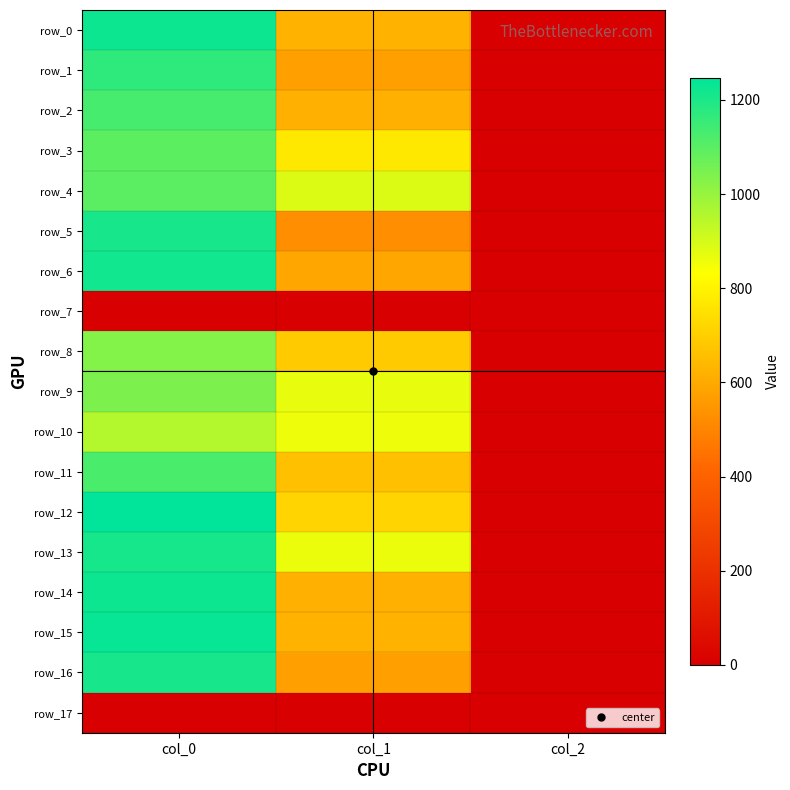

Between col_2 and col_0, which is larger?

col_0